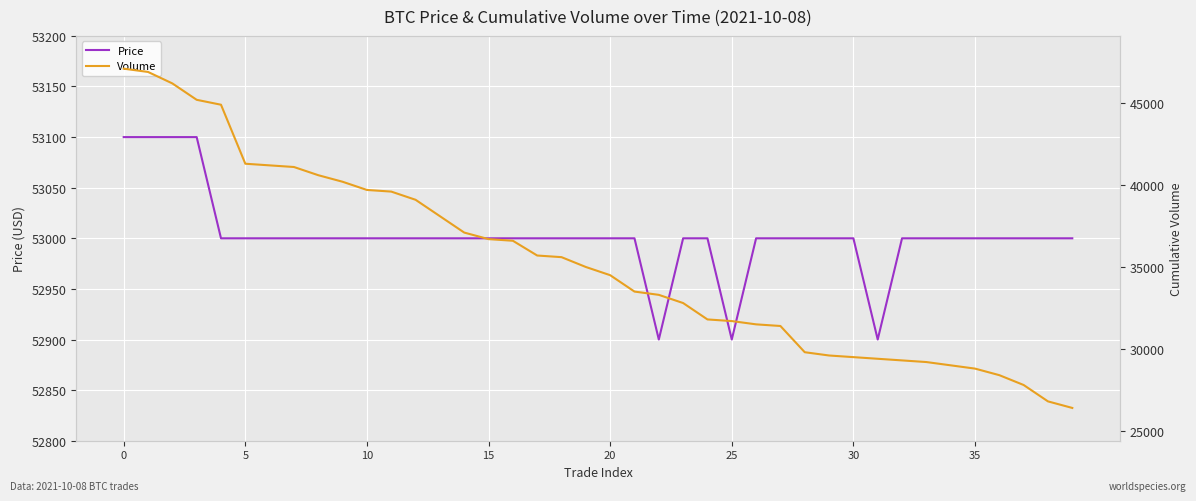

What is the value of the Price point at the 23rd from the left?

52900